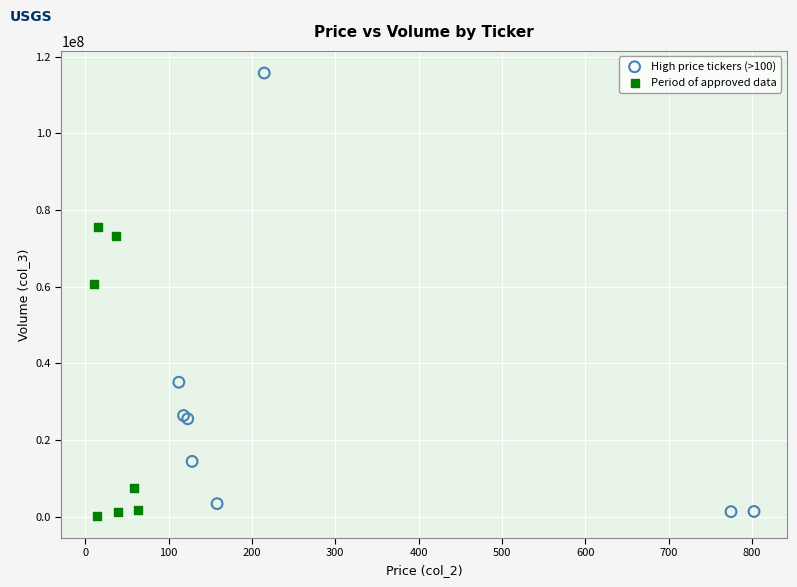

Which series contains the highest Y value?

High price tickers (>100)